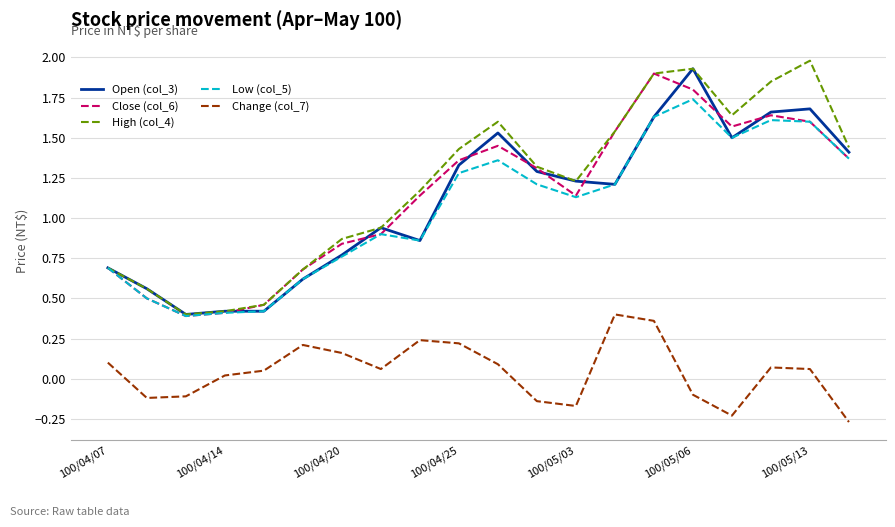

What is the maximum value for High (col_4)?

2.0